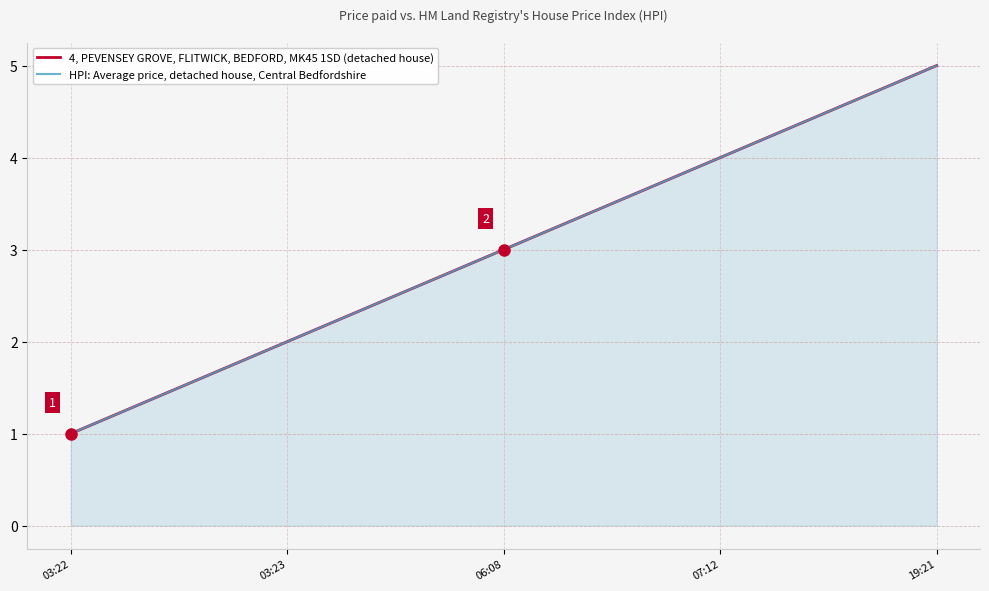

The 4, PEVENSEY GROVE, FLITWICK, BEDFORD, MK45 1SD (detached house) series shows 2 at 07:12. True or false?

False